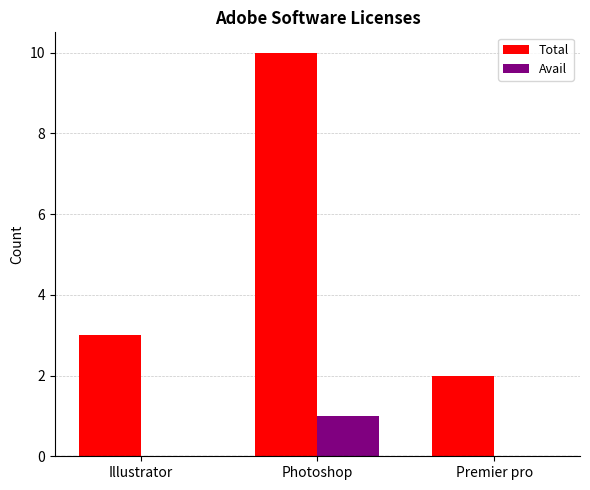

How many groups of bars are there?

3